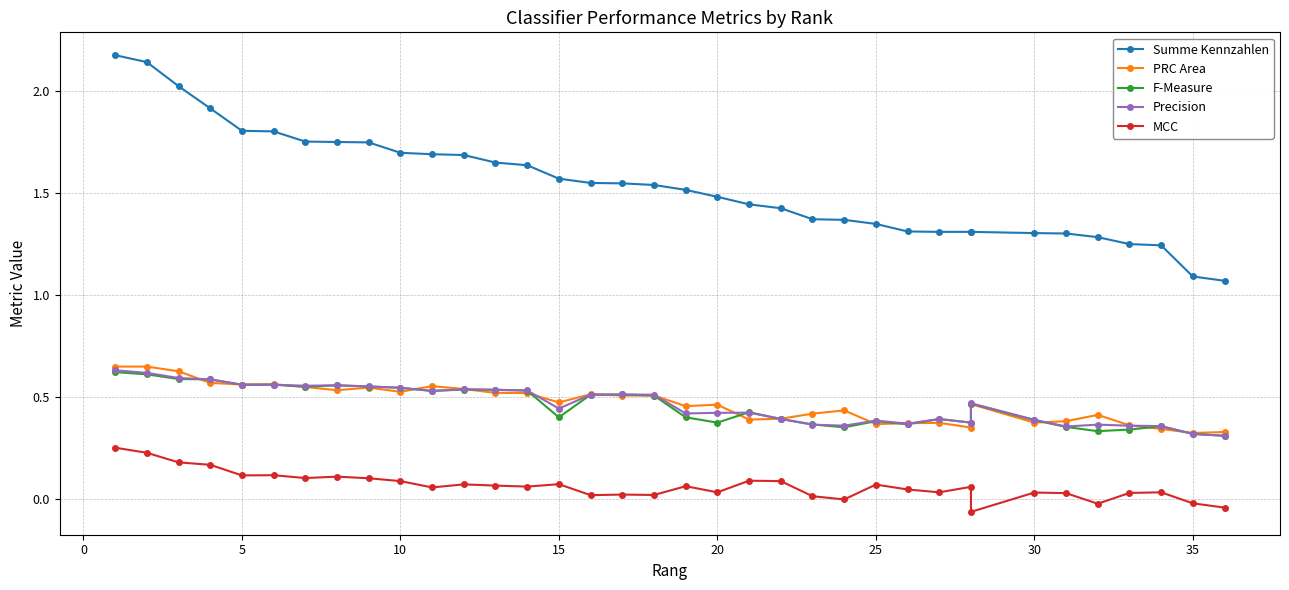

What is the difference between the maximum and minimum values in the F-Measure series?

0.3